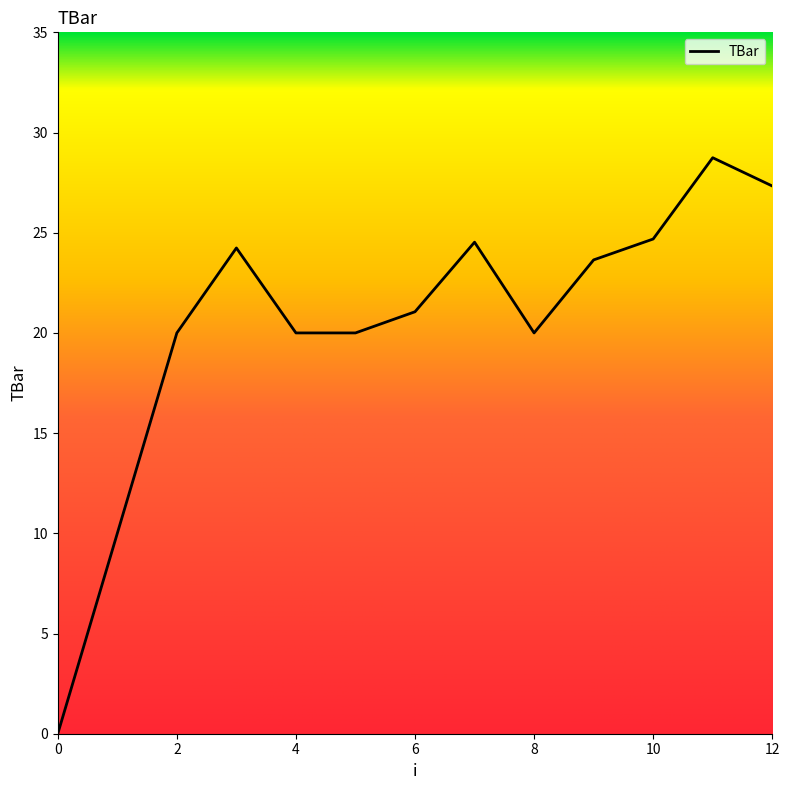

What is the greatest value displayed?

28.7